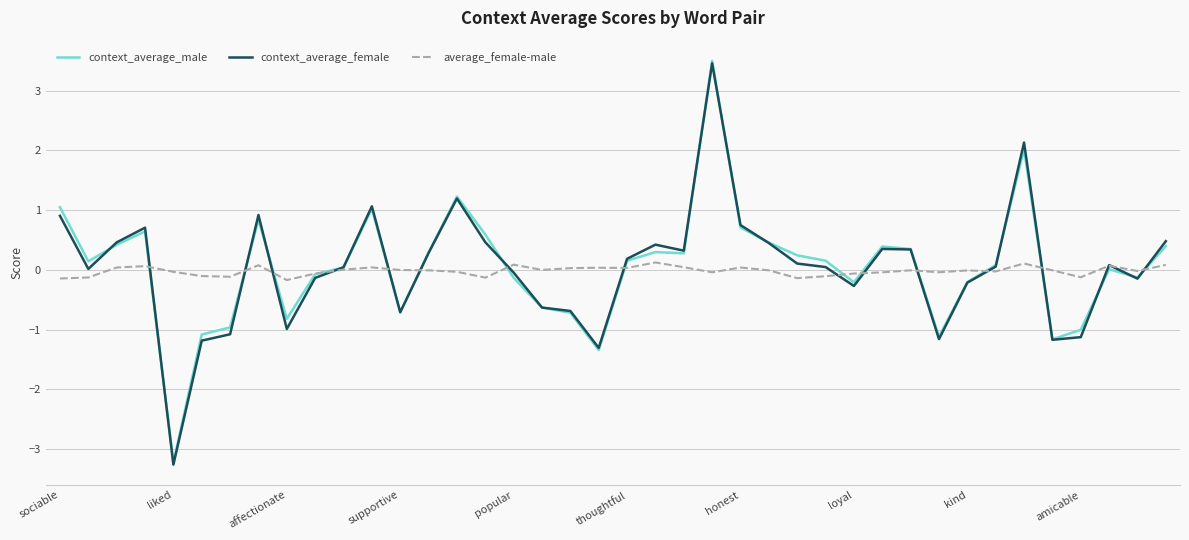

What is the minimum value for context_average_male?

-3.2